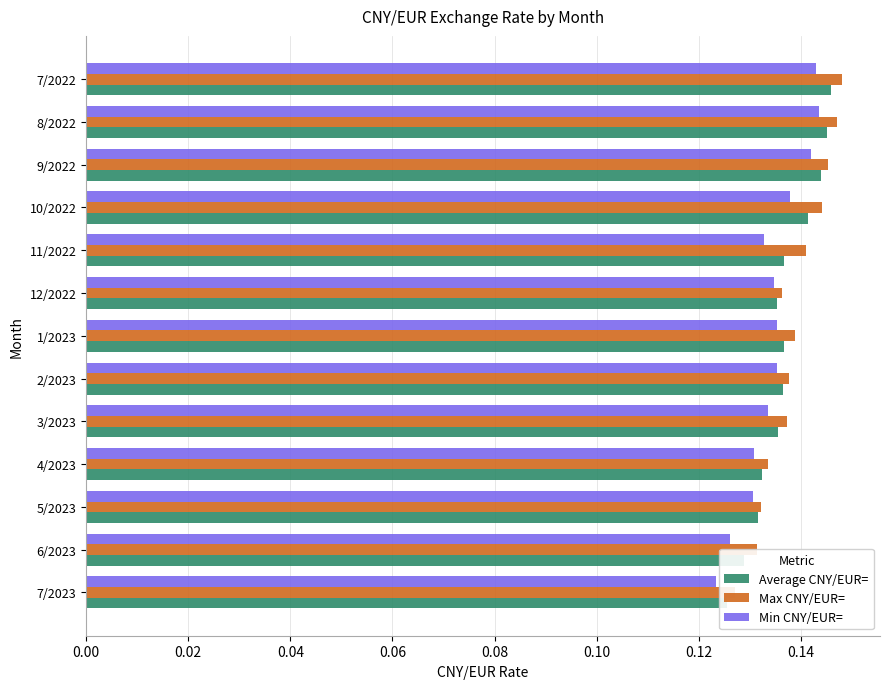

How many bars are there in total?

39